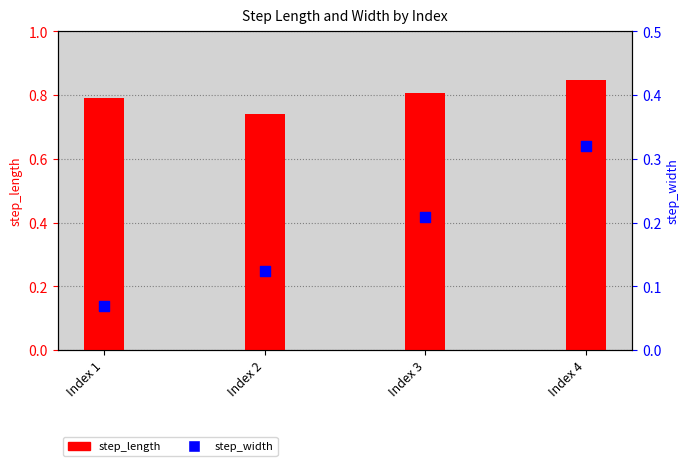

Which series contains the lowest Y value?

step_width